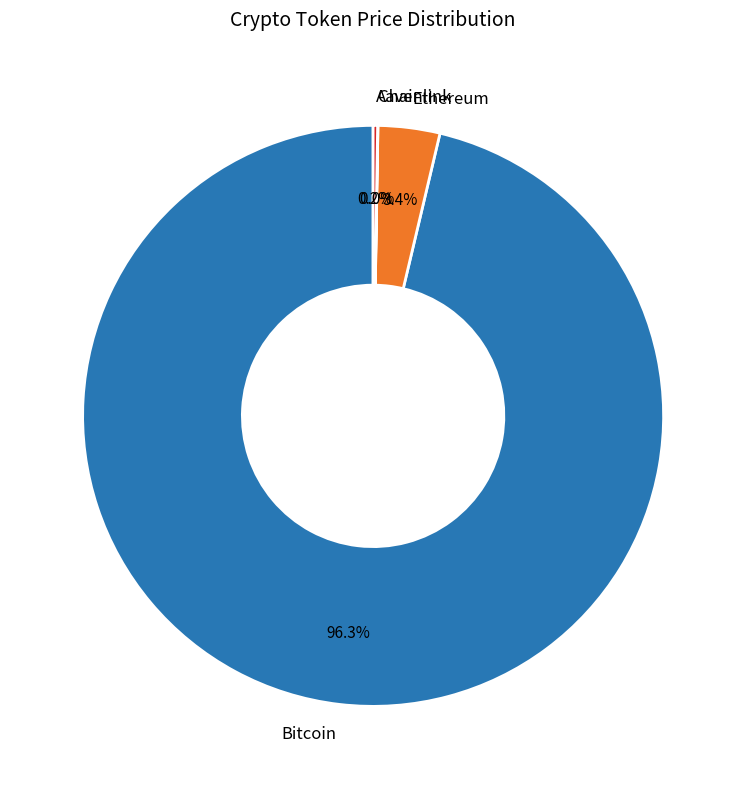

Which has a higher value, Bitcoin or Ethereum?

Bitcoin